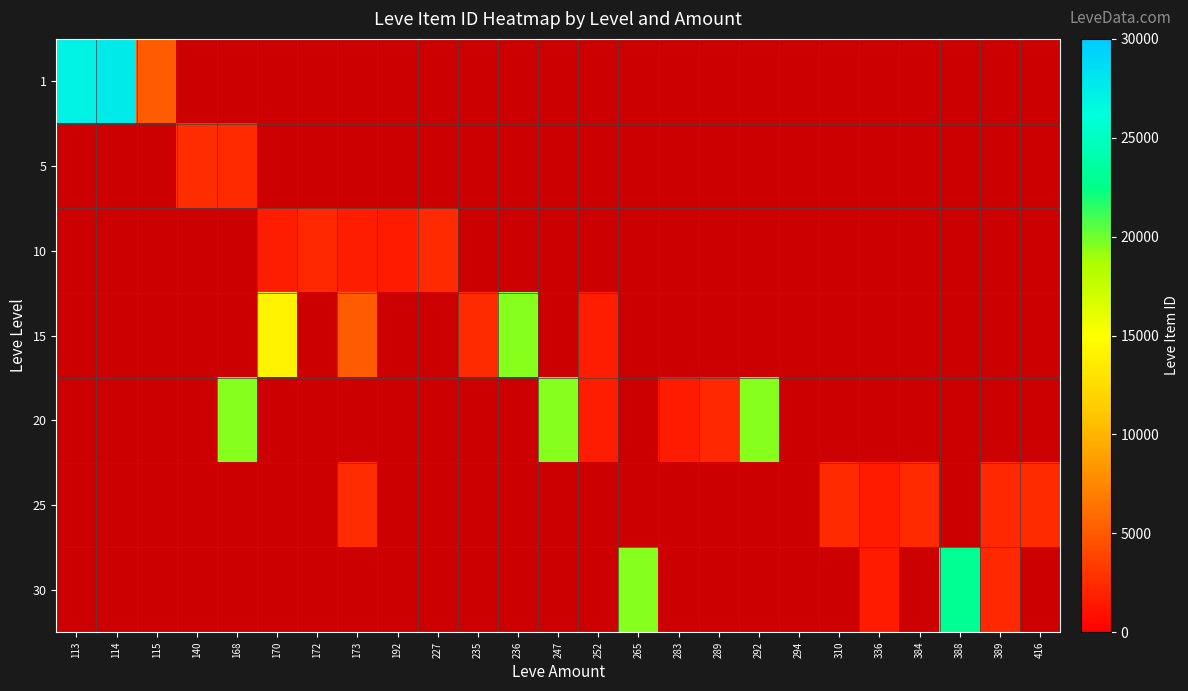

True or false: 30 has a value of 22899.0 at 388.

True